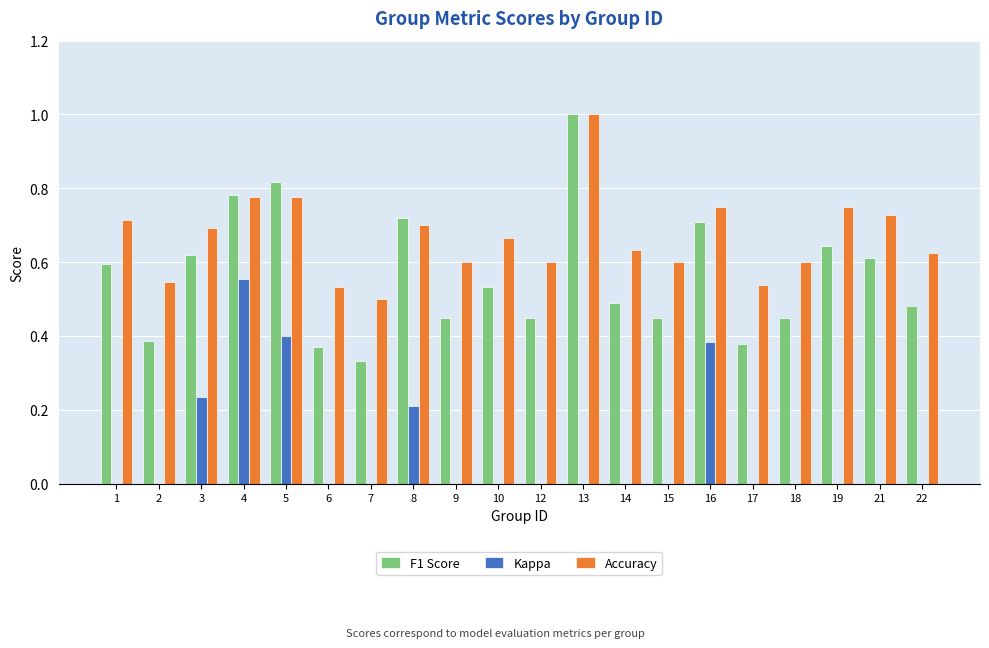

What is the sum of the Accuracy values at 9 and 7?

1.1